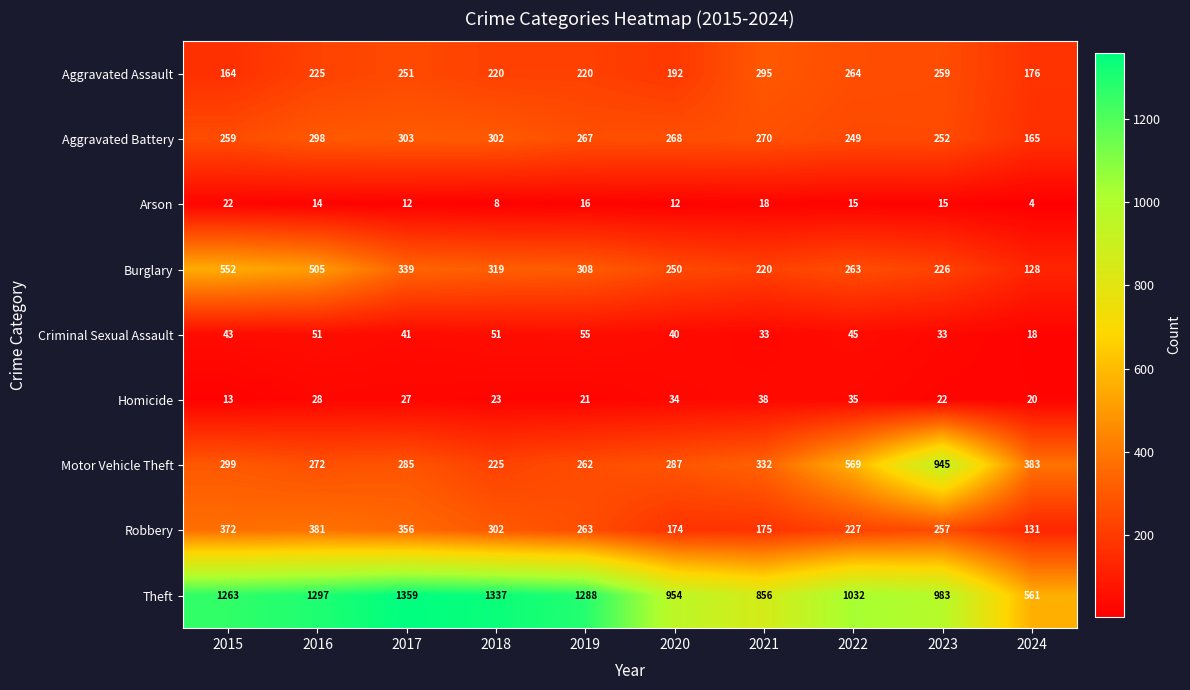

What is the difference between the maximum and minimum values in the Aggravated Battery series?

138